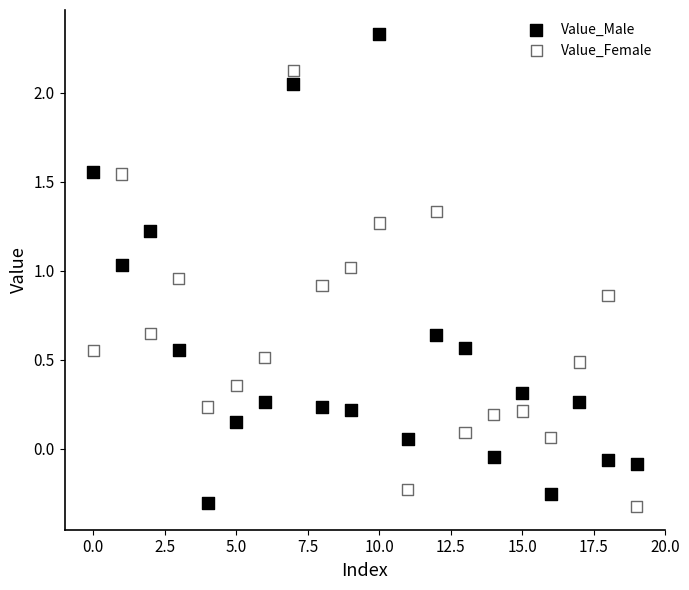

Which series has the largest Y range (max minus min)?

Value_Male